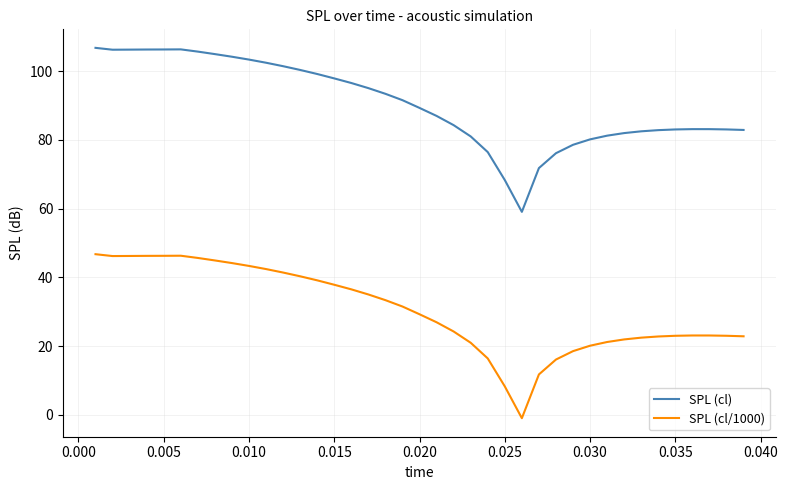

How many lines are shown in the chart?

2